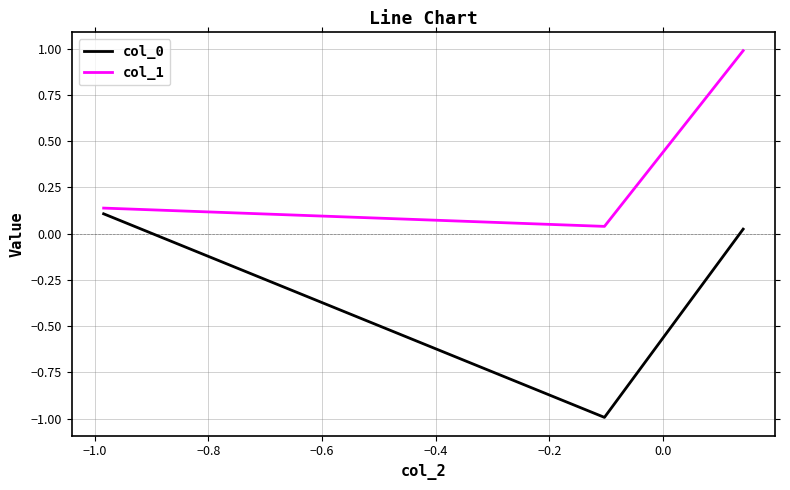

At how many categories does at least one series exceed 0?

3